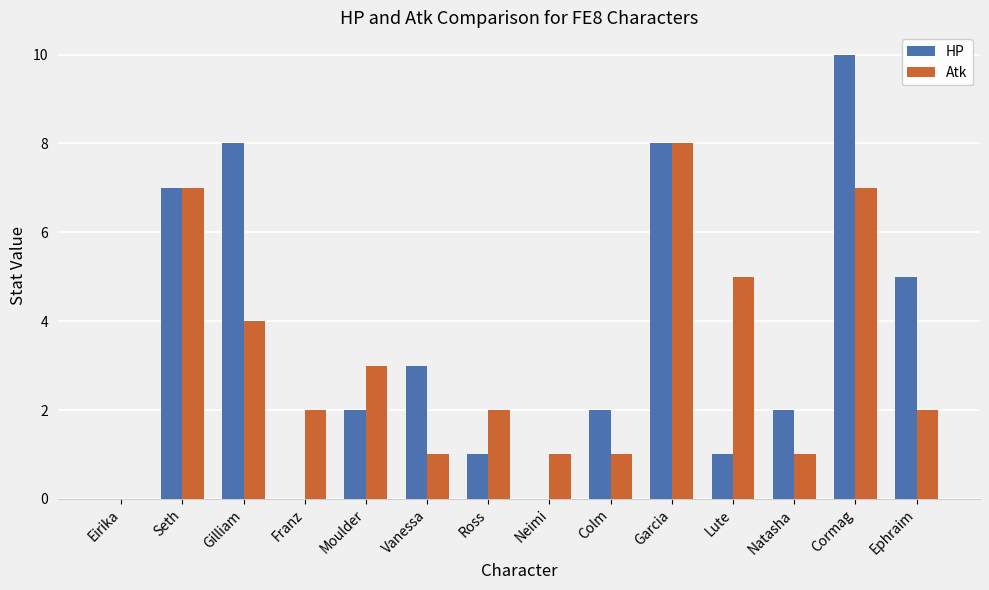

The value of HP at Natasha is 1. True or false?

False